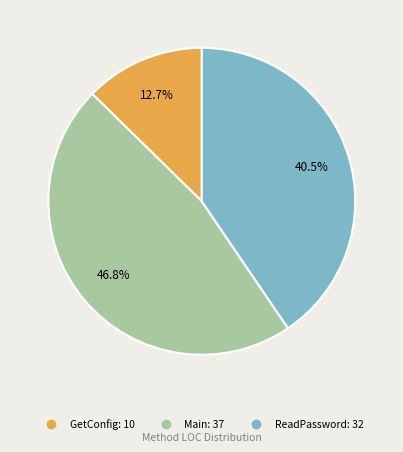

What percentage do GetConfig and ReadPassword together represent?

53.2%